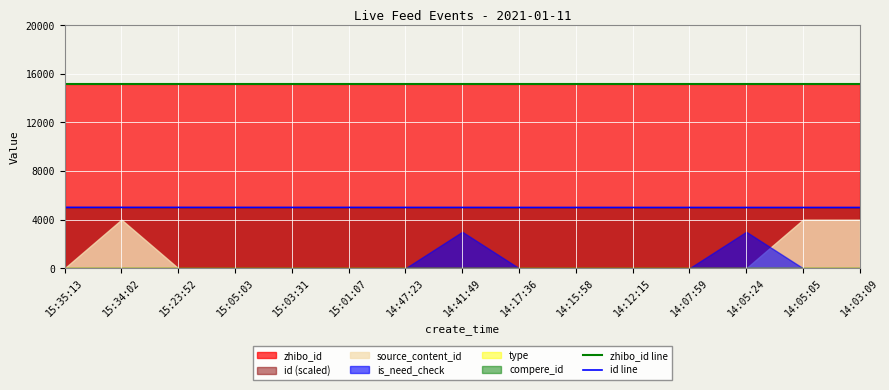

True or false: id line has a value of 1317.2 at 15:01:07.

False